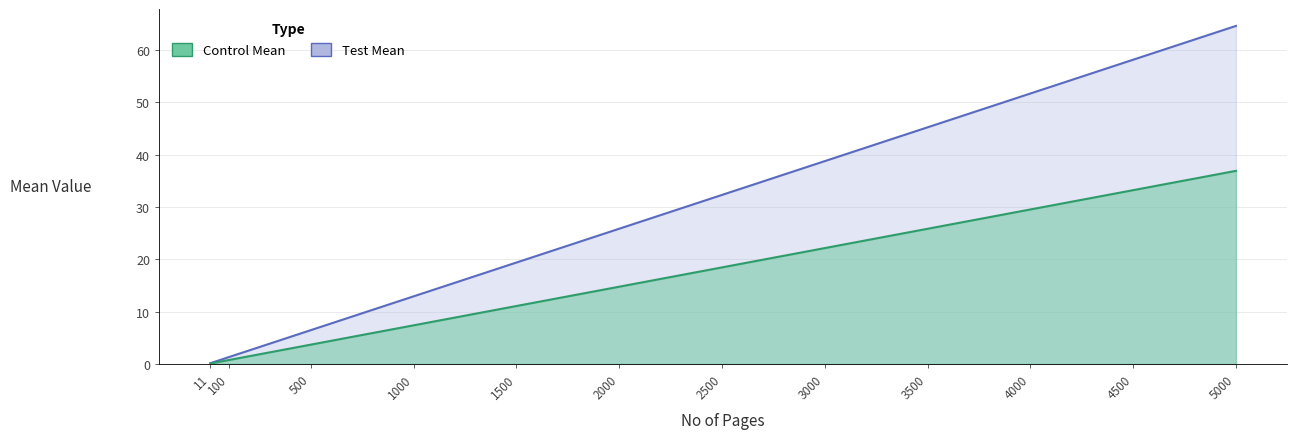

At how many categories does at least one series exceed 54?

2